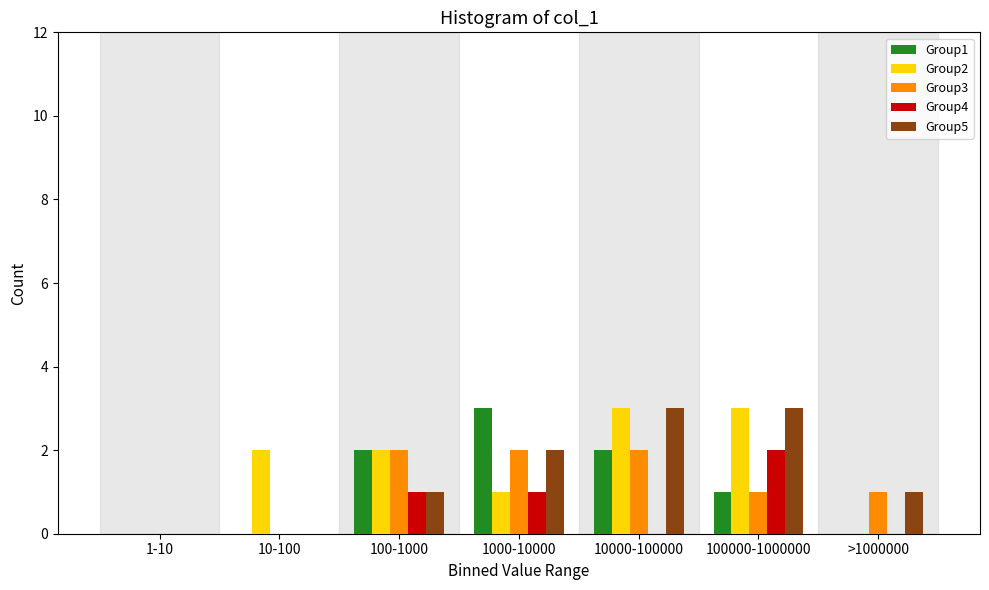

What is the maximum value shown in the chart?

3